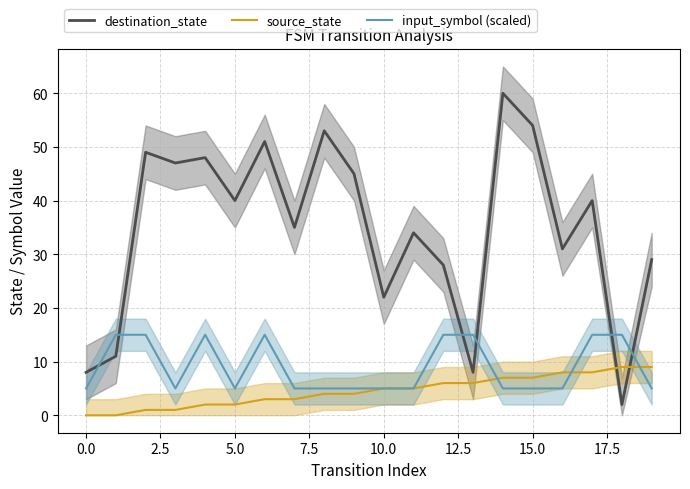

What is the value of the input_symbol (scaled) point at the 3rd from the left?

15